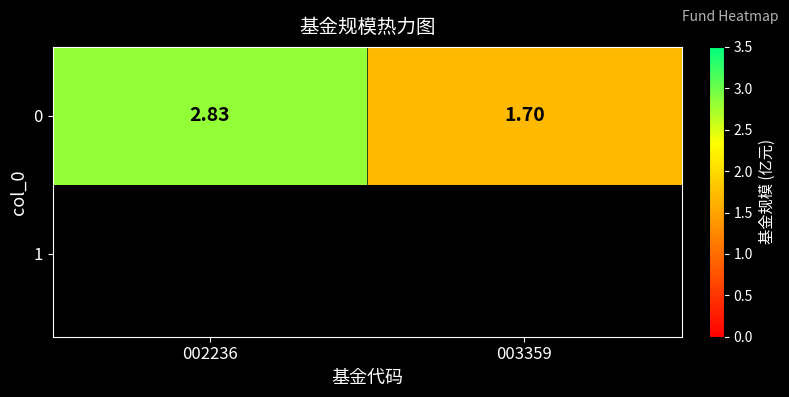

What is the sum of the values at 002236 and 003359?

4.5